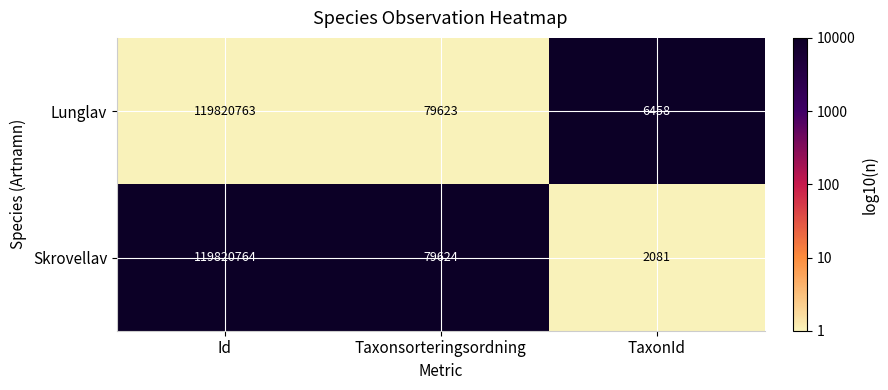

Read the Lunglav value at TaxonId, to the nearest 10.

6460